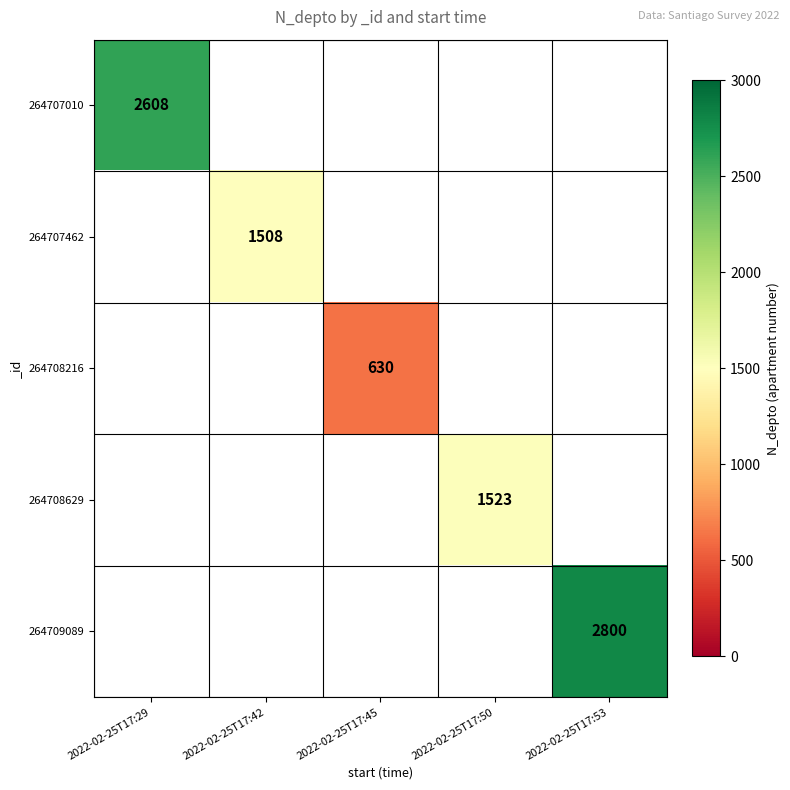

The value of 264707010 at 2022-02-25T17:29 is 2608. True or false?

True